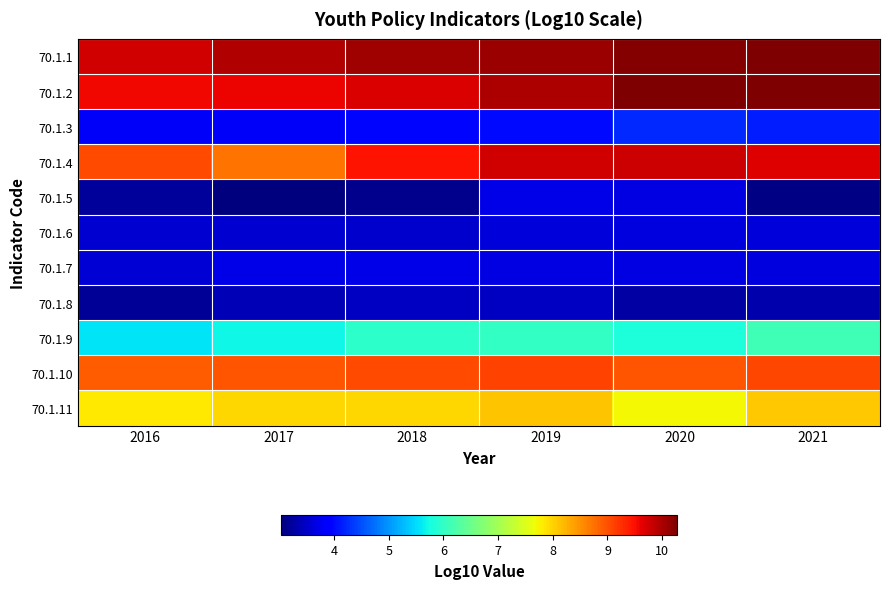

Reading right to left, list all the values displayed in this chart.

70.1.1: 2021=10.3	2020=10.2	2019=10.1	2018=10.1	2017=9.9	2016=9.8
70.1.2: 2021=10.3	2020=10.3	2019=10.0	2018=9.7	2017=9.6	2016=9.5
70.1.3: 2021=4.2	2020=4.2	2019=4.0	2018=4.0	2017=3.8	2016=3.8
70.1.4: 2021=9.7	2020=9.8	2019=9.8	2018=9.5	2017=8.7	2016=9.1
70.1.5: 2021=3.1	2020=3.7	2019=3.7	2018=3.1	2017=3.0	2016=3.2
70.1.6: 2021=3.6	2020=3.6	2019=3.6	2018=3.5	2017=3.6	2016=3.5
70.1.7: 2021=3.6	2020=3.7	2019=3.7	2018=3.7	2017=3.7	2016=3.6
70.1.8: 2021=3.3	2020=3.3	2019=3.5	2018=3.5	2017=3.4	2016=3.2
70.1.9: 2021=6.1	2020=5.8	2019=6.0	2018=6.0	2017=5.7	2016=5.6
70.1.10: 2021=9.1	2020=9.0	2019=9.1	2018=9.0	2017=9.0	2016=8.9
70.1.11: 2021=8.1	2020=7.7	2019=8.1	2018=8.0	2017=8.0	2016=7.8